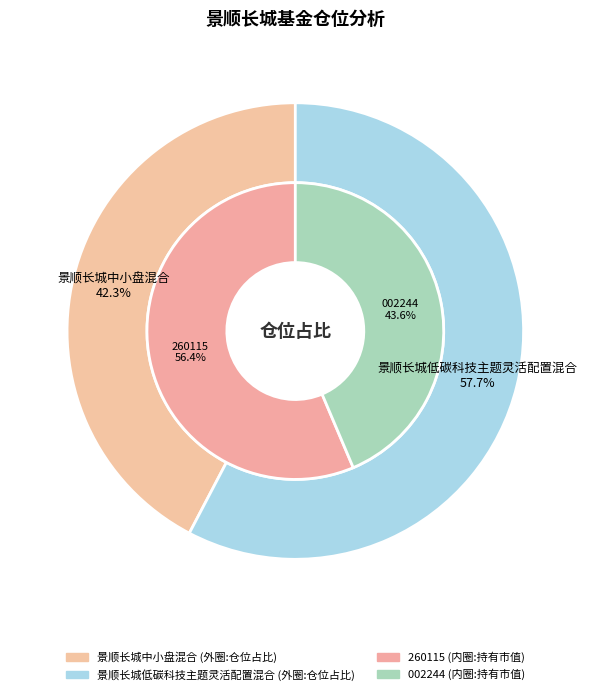

What is the total percentage of 景顺长城中小盘混合 and 景顺长城低碳科技主题灵活配置混合?

100.0%